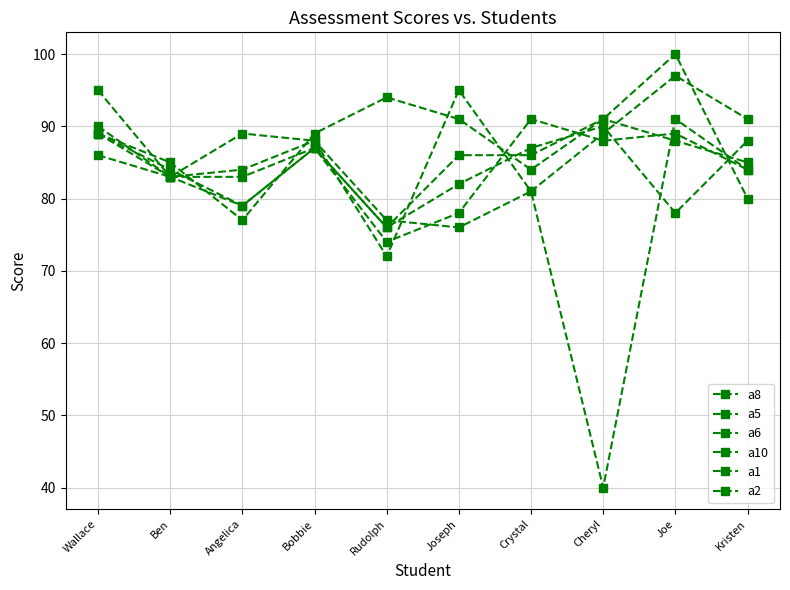

What position from the left is Ben?

2